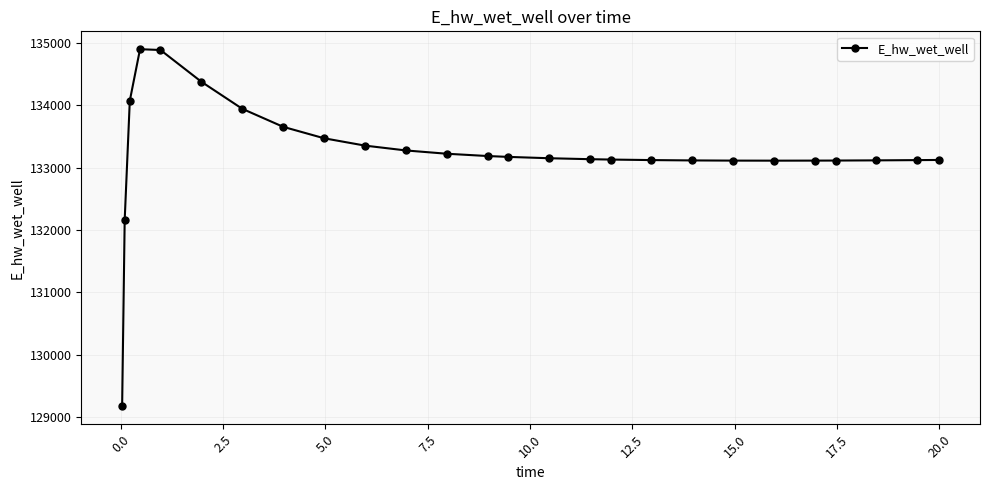

What is the sum of all values?

3464374.4